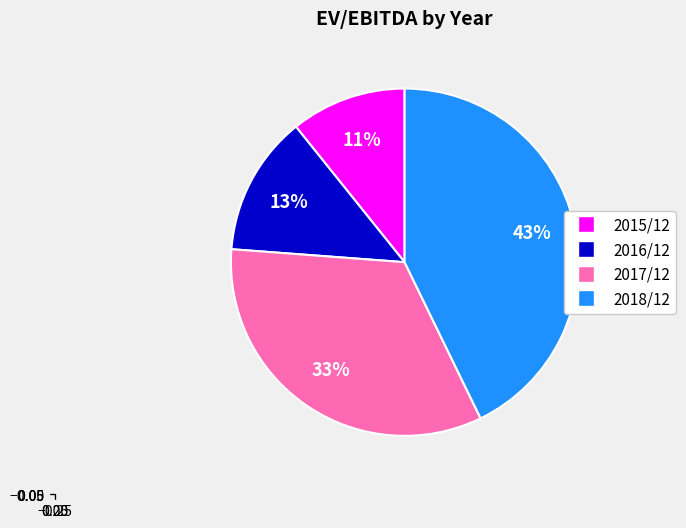

Which category has the biggest portion of the pie?

2018/12